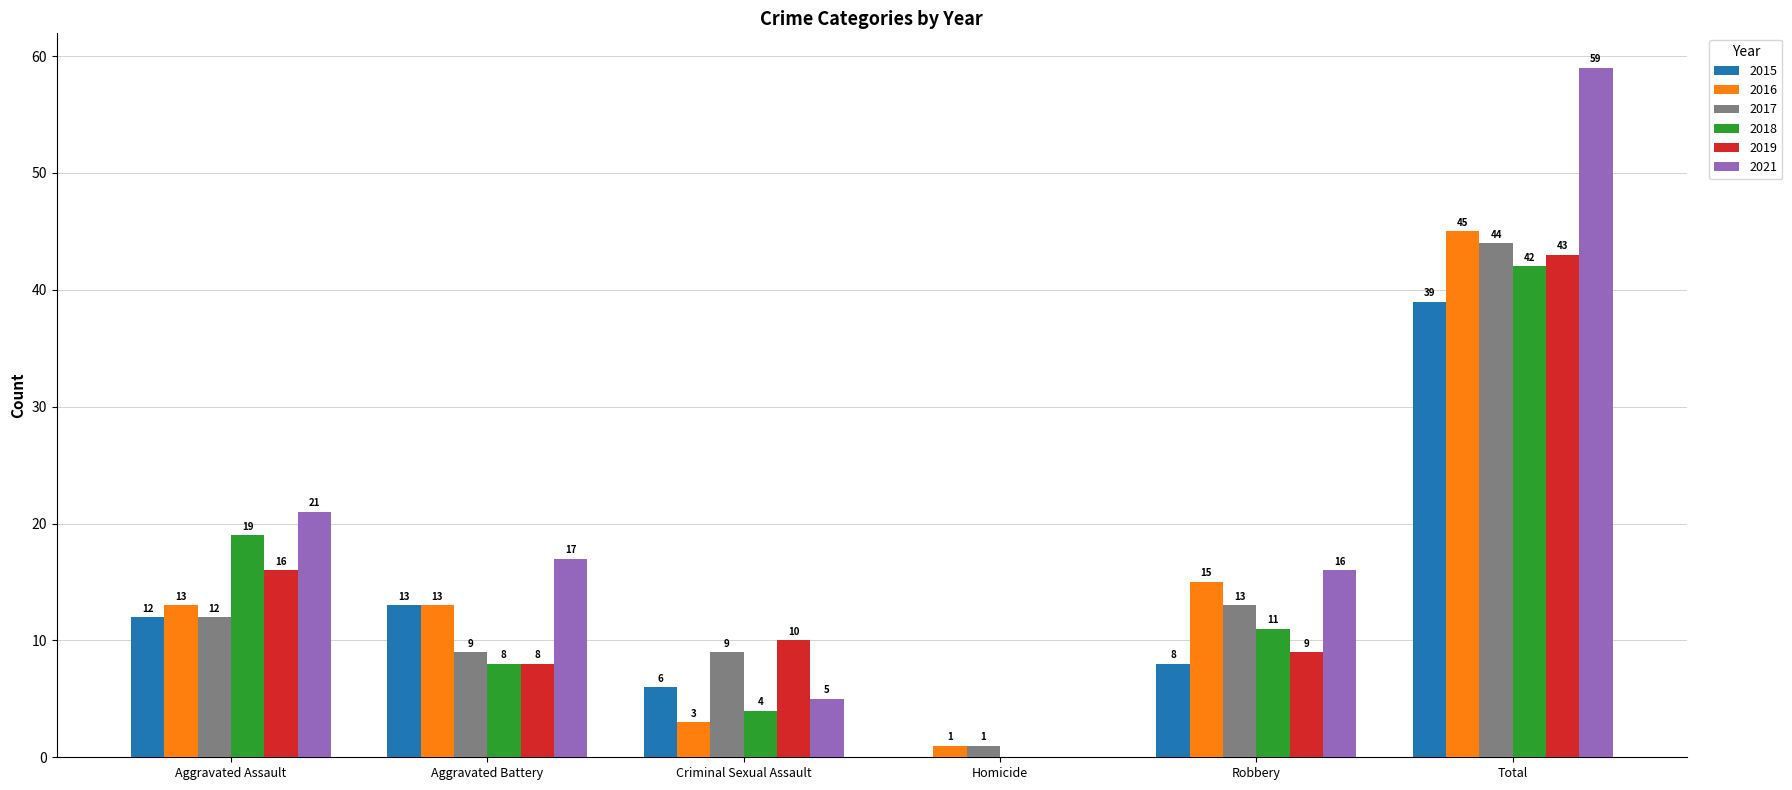

What is the sum of all 2018 values?

84